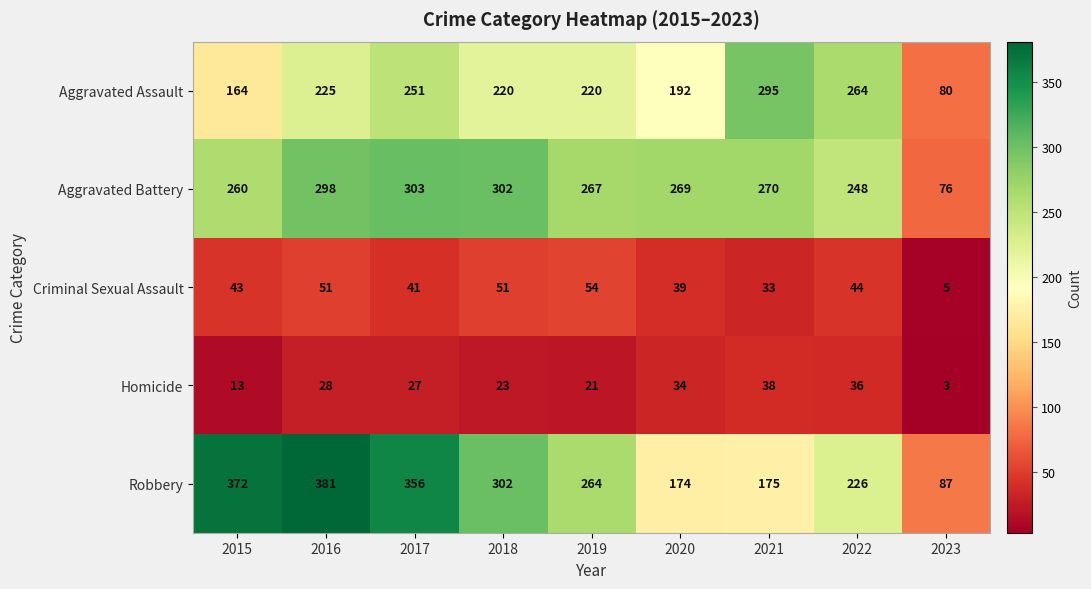

Between 2021 and 2022, which series saw the biggest shift?

Robbery